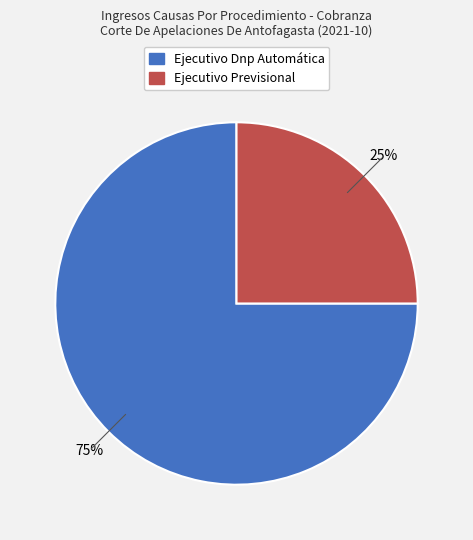

Is it true that Ejecutivo Previsional is 25% of the pie?

True